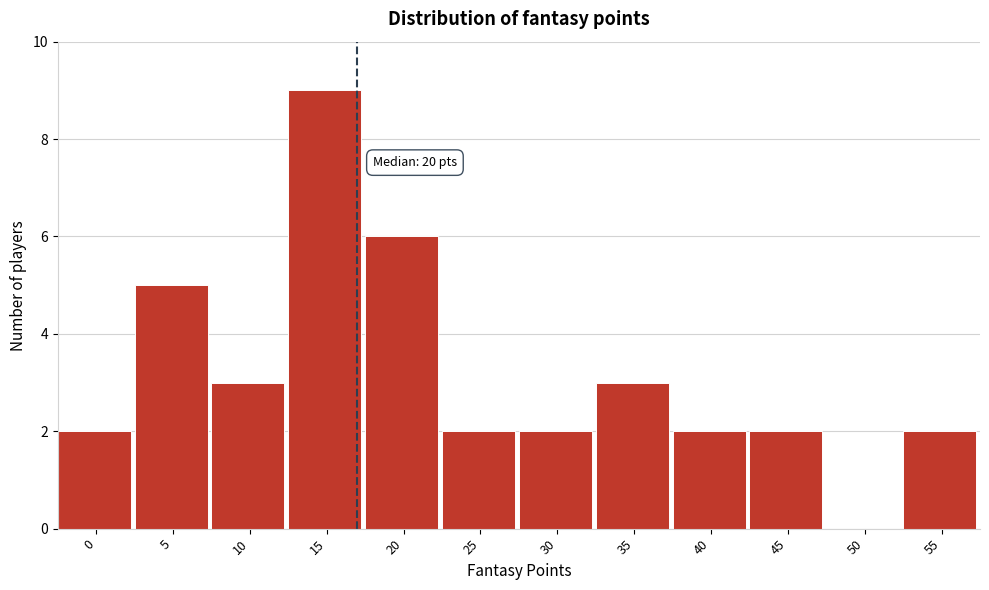

Reading left to right, list all the values displayed in this chart.

0=2	5=5	10=3	15=9	20=6	25=2	30=2	35=3	40=2	45=2	50=0	55=2